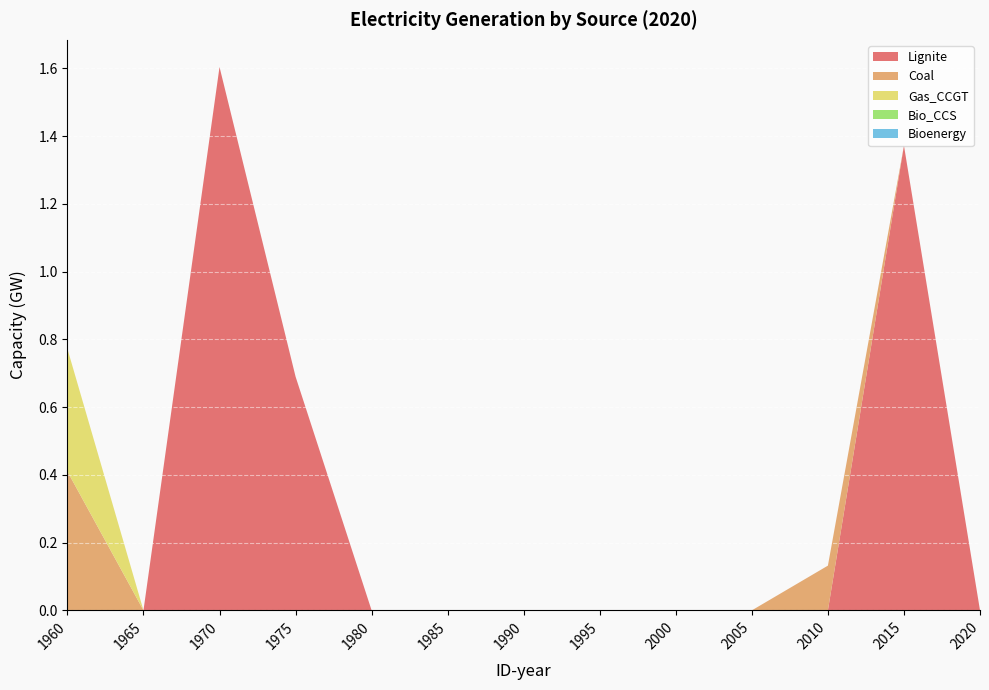

Reading left to right, what are all the values shown in this chart?

Lignite: 0.0	0.0	1.6	0.7	0.0	0.0	0.0	0.0	0.0	0.0	0.0	1.4	0.0
Coal: 0.4	0.0	0.0	0.0	0.0	0.0	0.0	0.0	0.0	0.0	0.1	0.0	0.0
Gas_CCGT: 0.4	0.0	0.0	0.0	0.0	0.0	0.0	0.0	0.0	0.0	0.0	0.0	0.0
Bio_CCS: 0.0	0.0	0.0	0.0	0.0	0.0	0.0	0.0	0.0	0.0	0.0	0.0	0.0
Bioenergy: 0.0	0.0	0.0	0.0	0.0	0.0	0.0	0.0	0.0	0.0	0.0	0.0	0.0